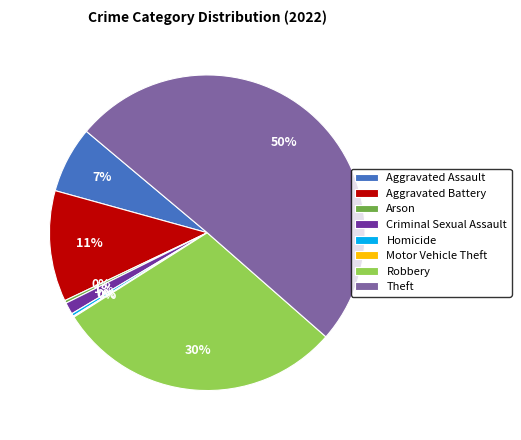

To the nearest percent, what is the combined percentage of Arson and Aggravated Assault?

7%